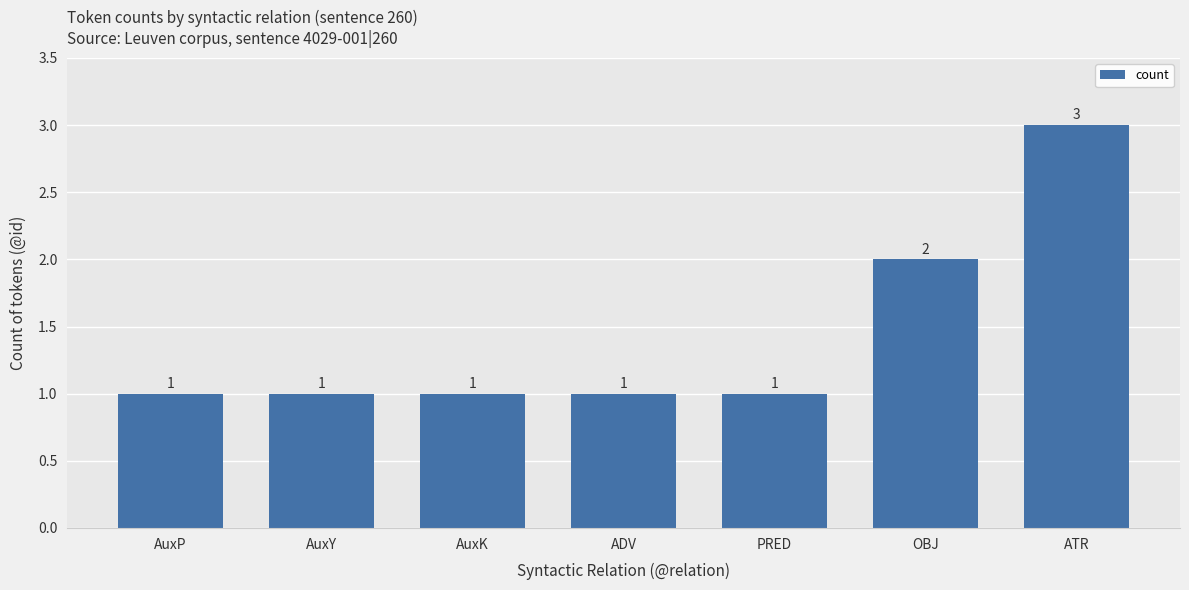

The chart shows a value of 5 at ATR. True or false?

False